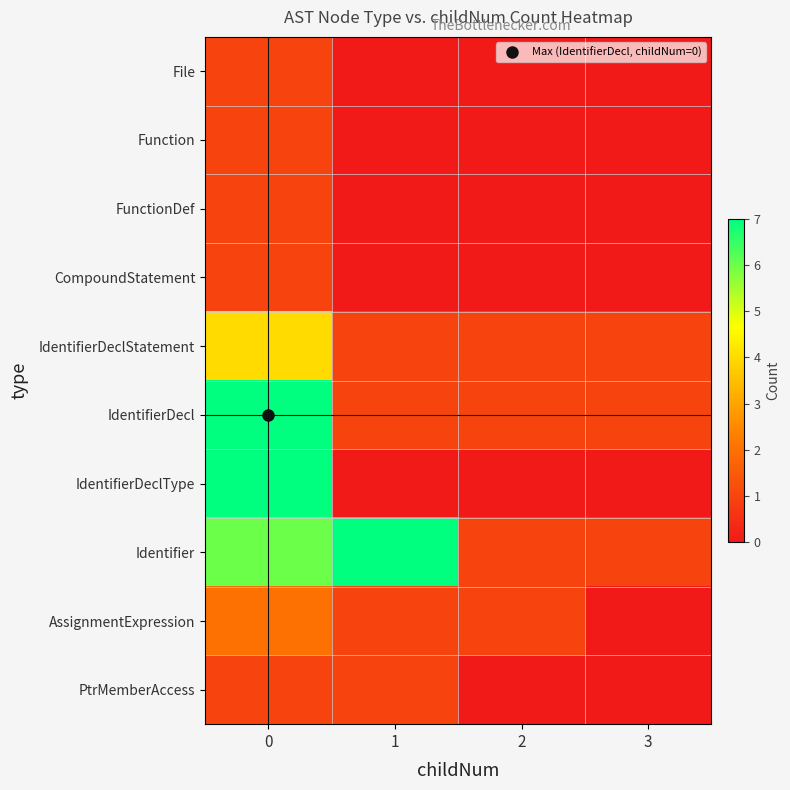

Which has a higher value, 1 or 3?

1